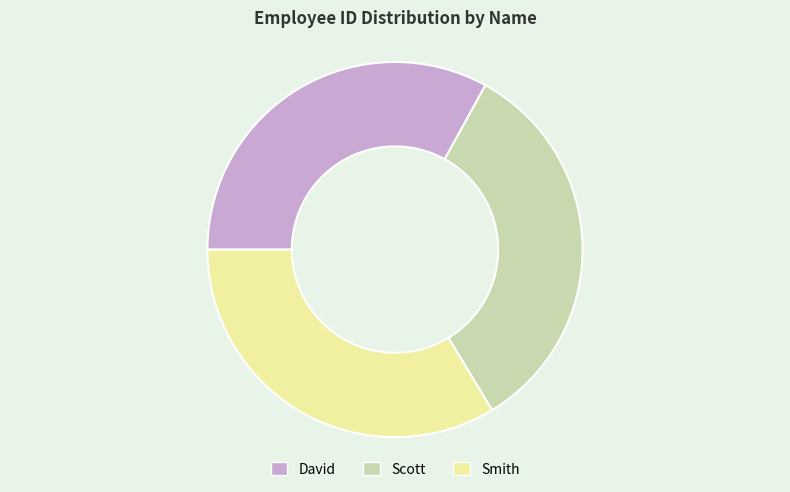

True or false: David accounts for 44% of the total.

False